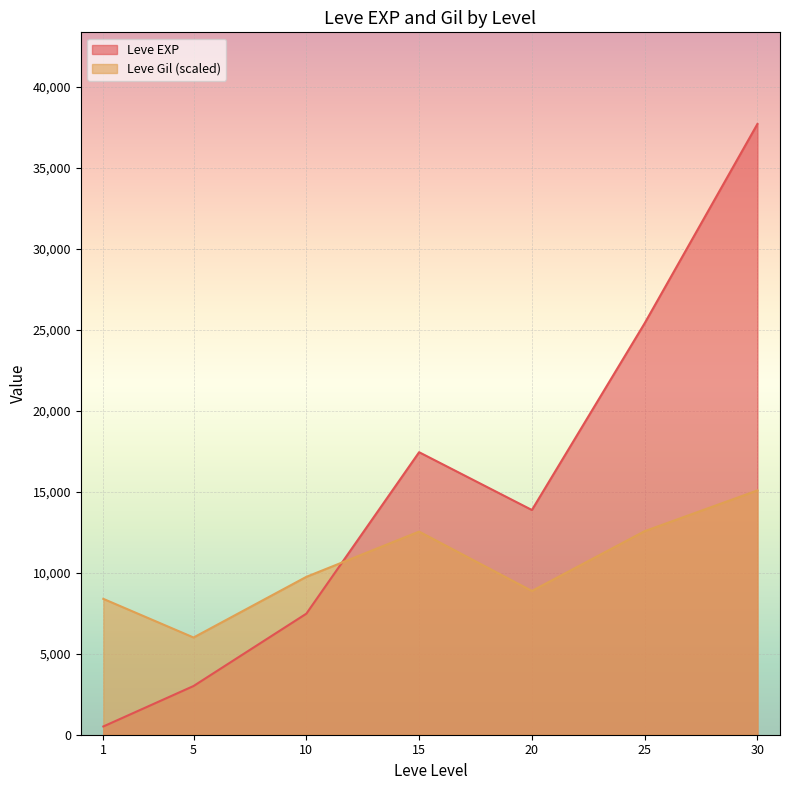

Where does the Leve EXP series first go above 10710?

15